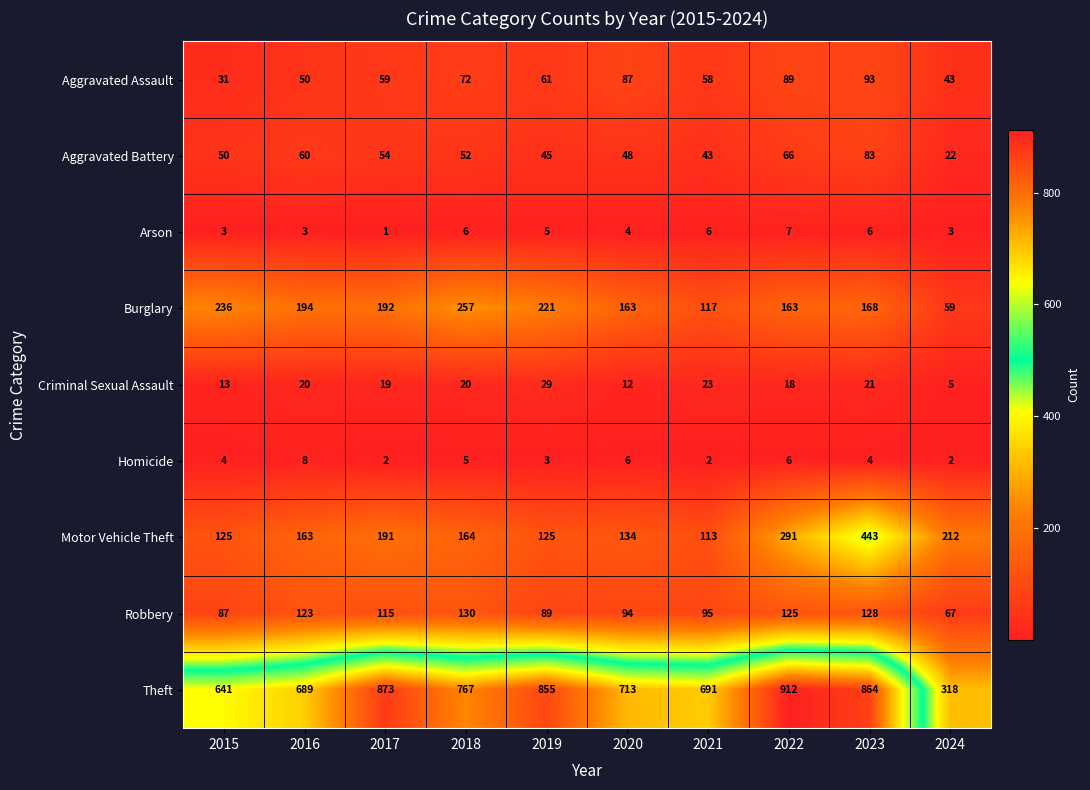

The Burglary series shows 257 at 2018. True or false?

True